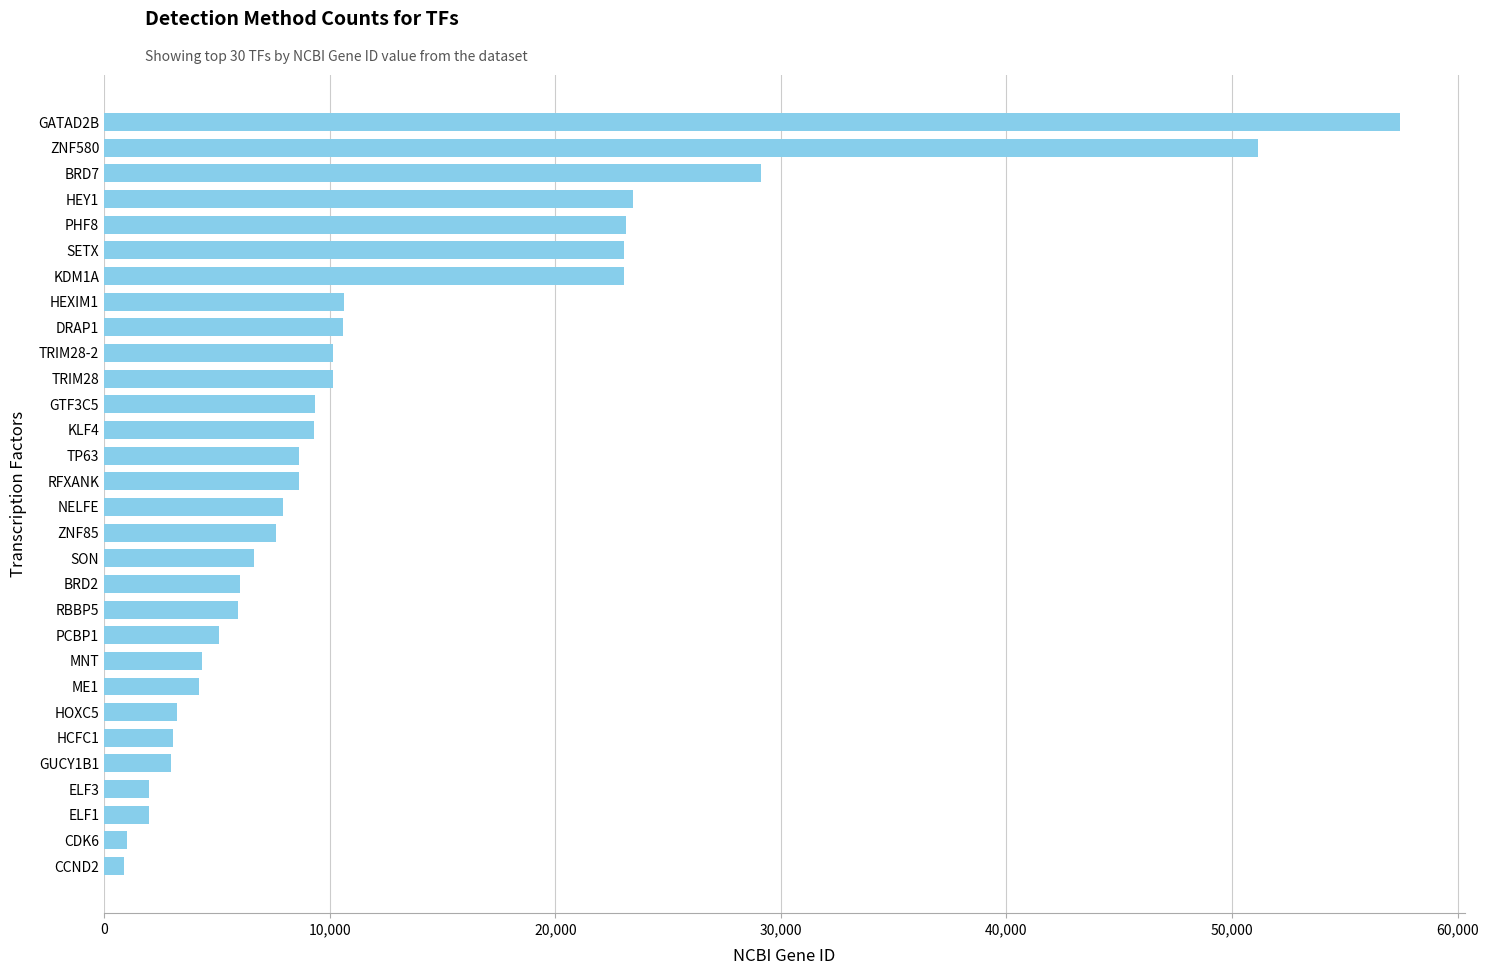

What is the difference between the second highest and second lowest values?

50136